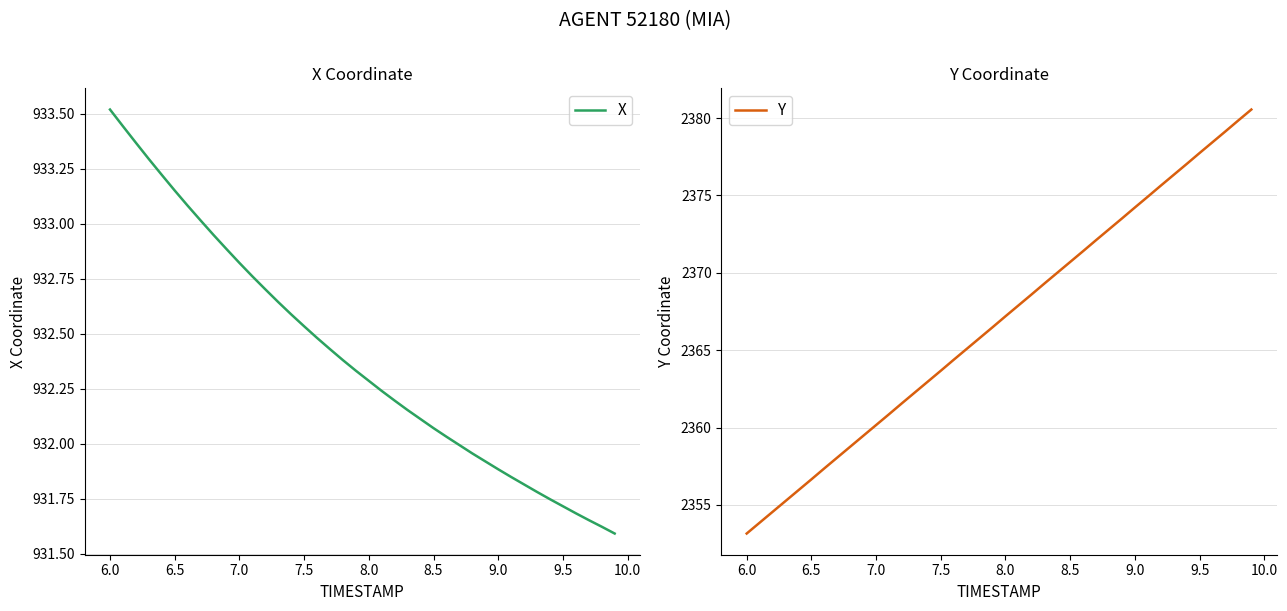

What is the lowest value of the Y series?

2353.2